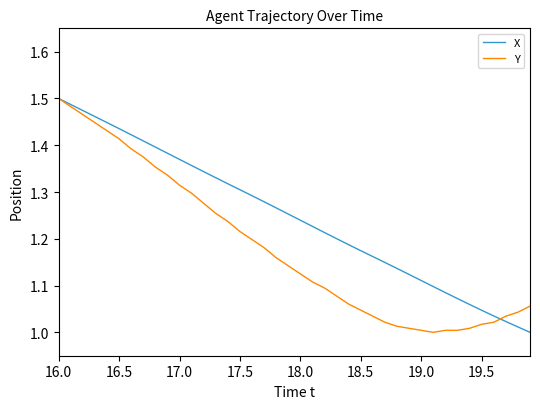

Rank the series by their average value, from highest to lowest.

X, Y